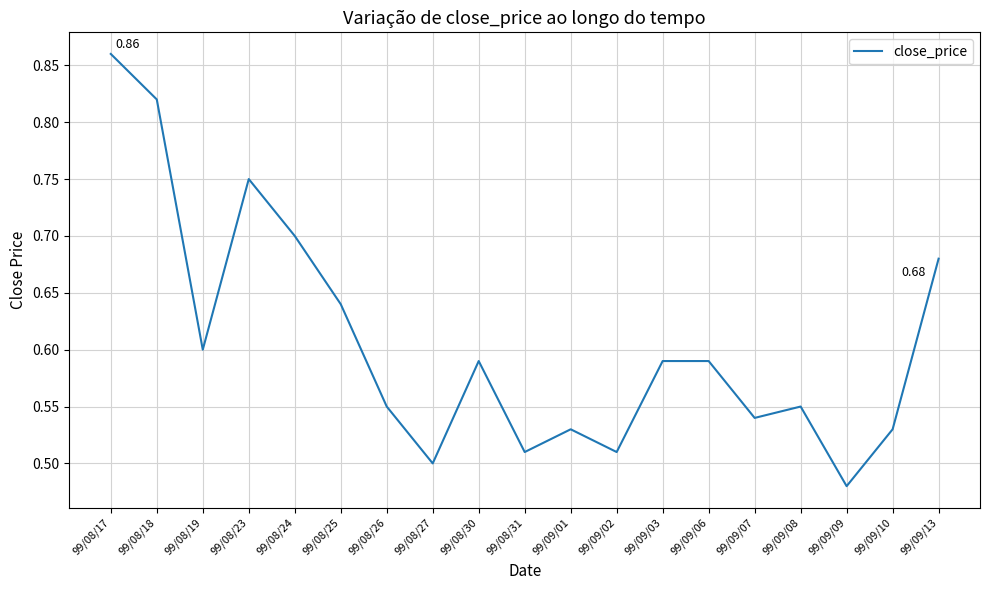

Between 99/08/27 and 99/09/07, which is larger?

99/09/07